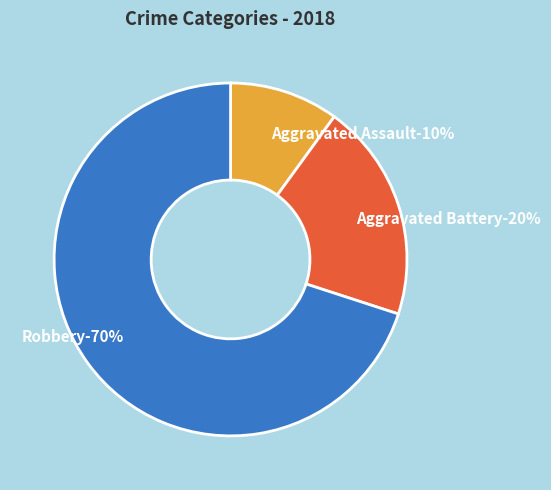

To the nearest percent, what percentage of the pie is Aggravated Assault?

10%